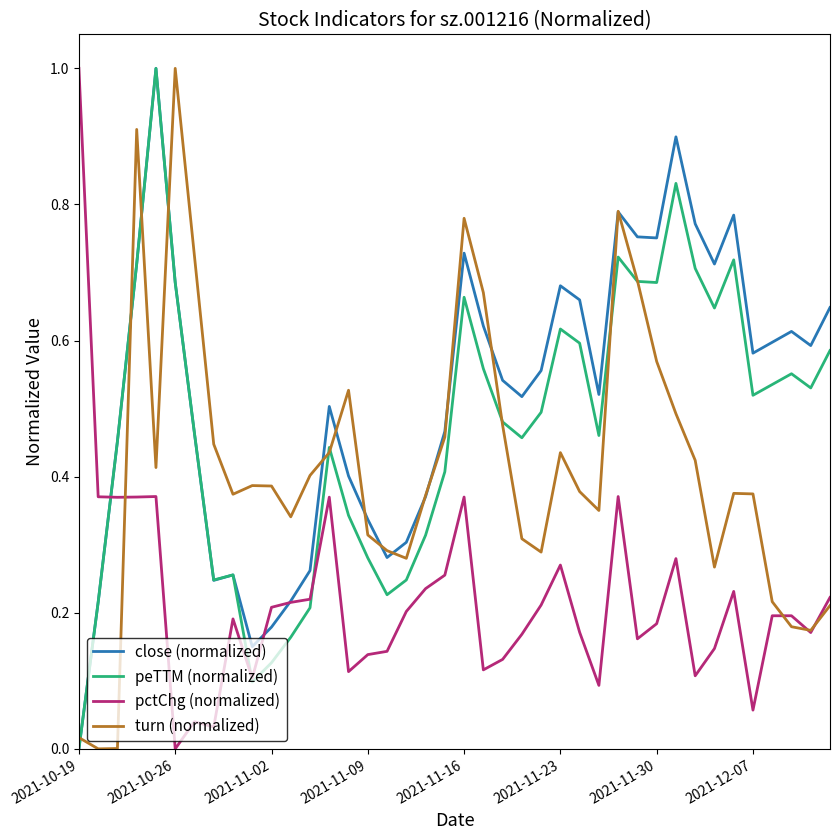

What is the greatest value displayed?

1.0